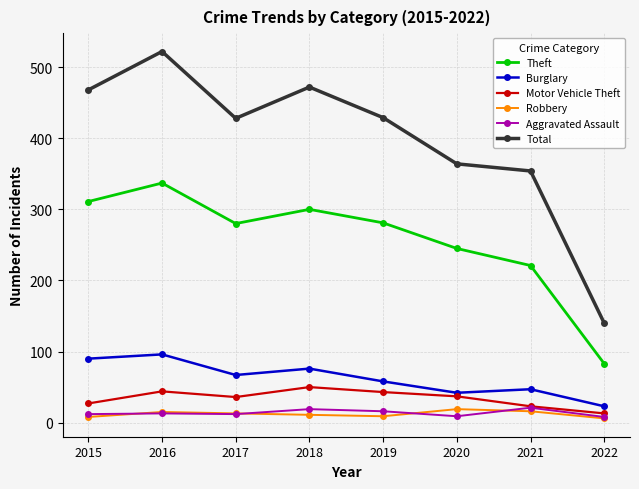

What is the spread (max minus min) of values at 2016?

509